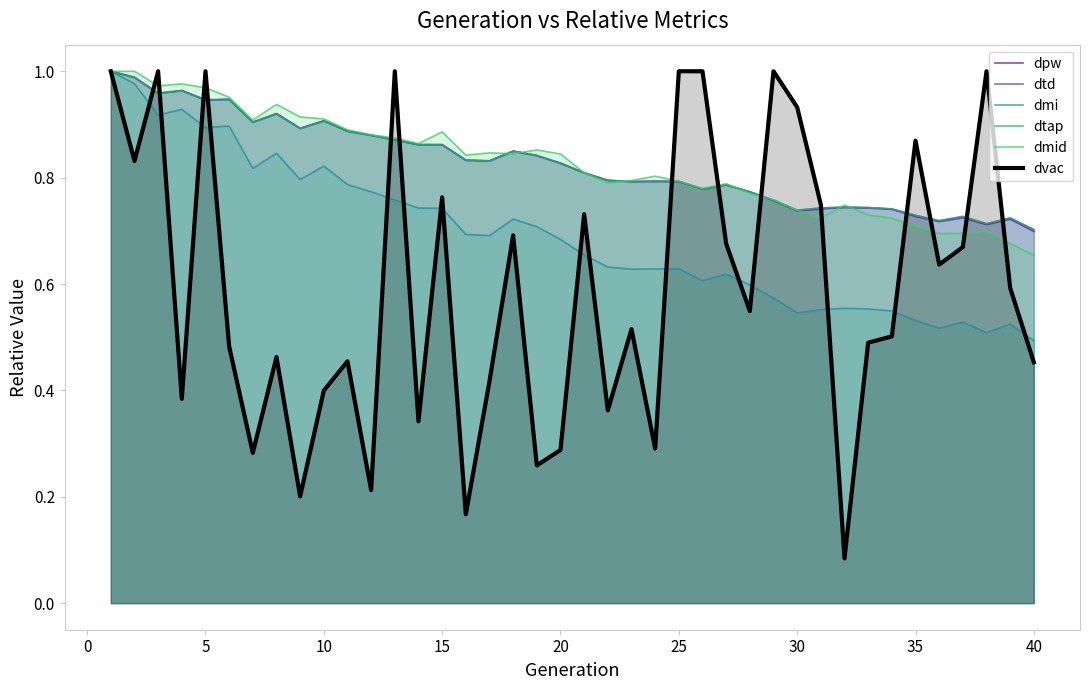

The value of dmi at 20 is 1.2. True or false?

False